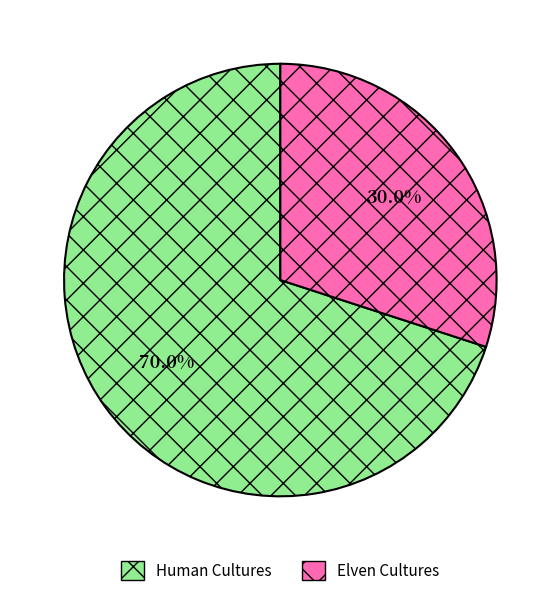

Does Elven Cultures account for over 50% of the chart?

No